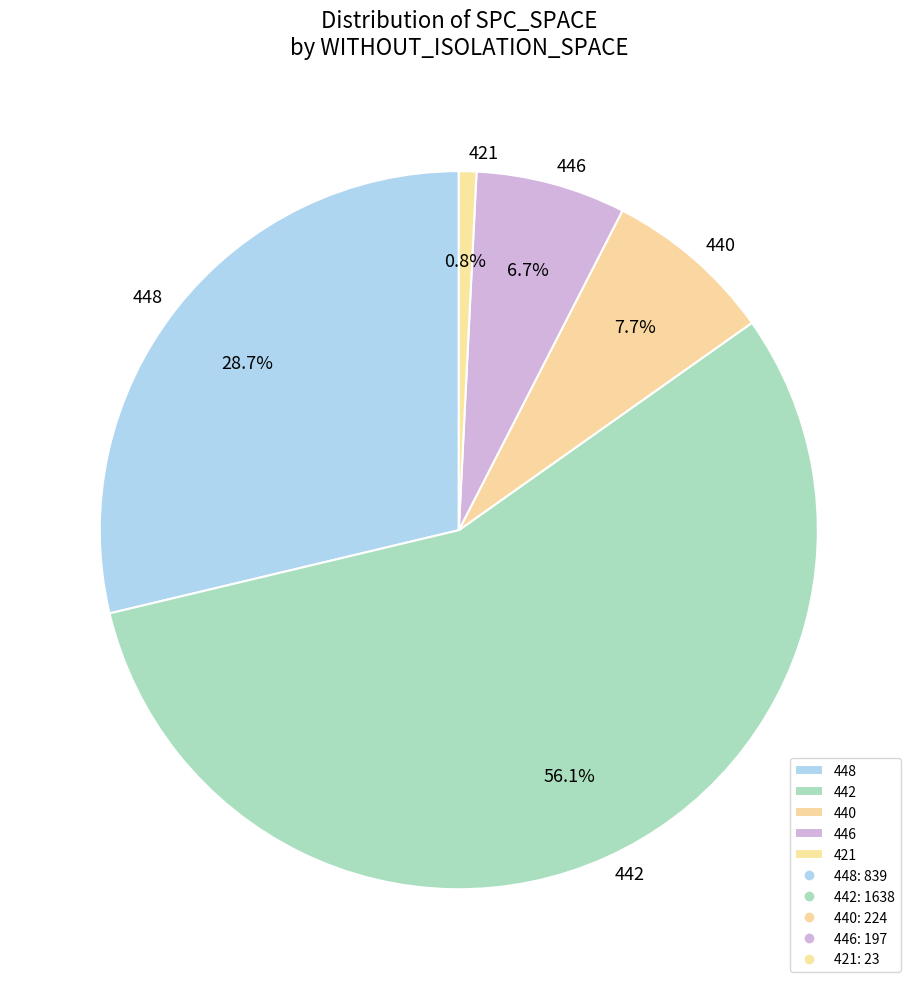

Between 442 and 440, which is larger?

442